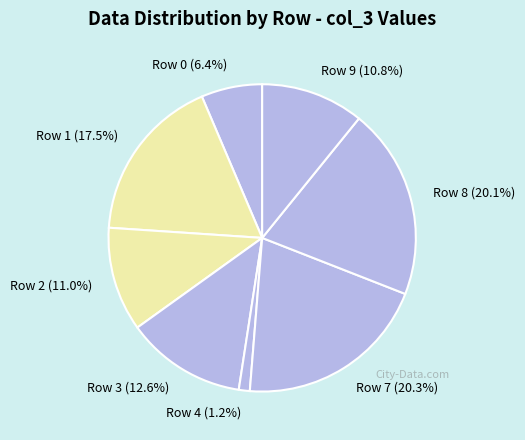

Does Row 9 (10.8%) account for over 50% of the chart?

No